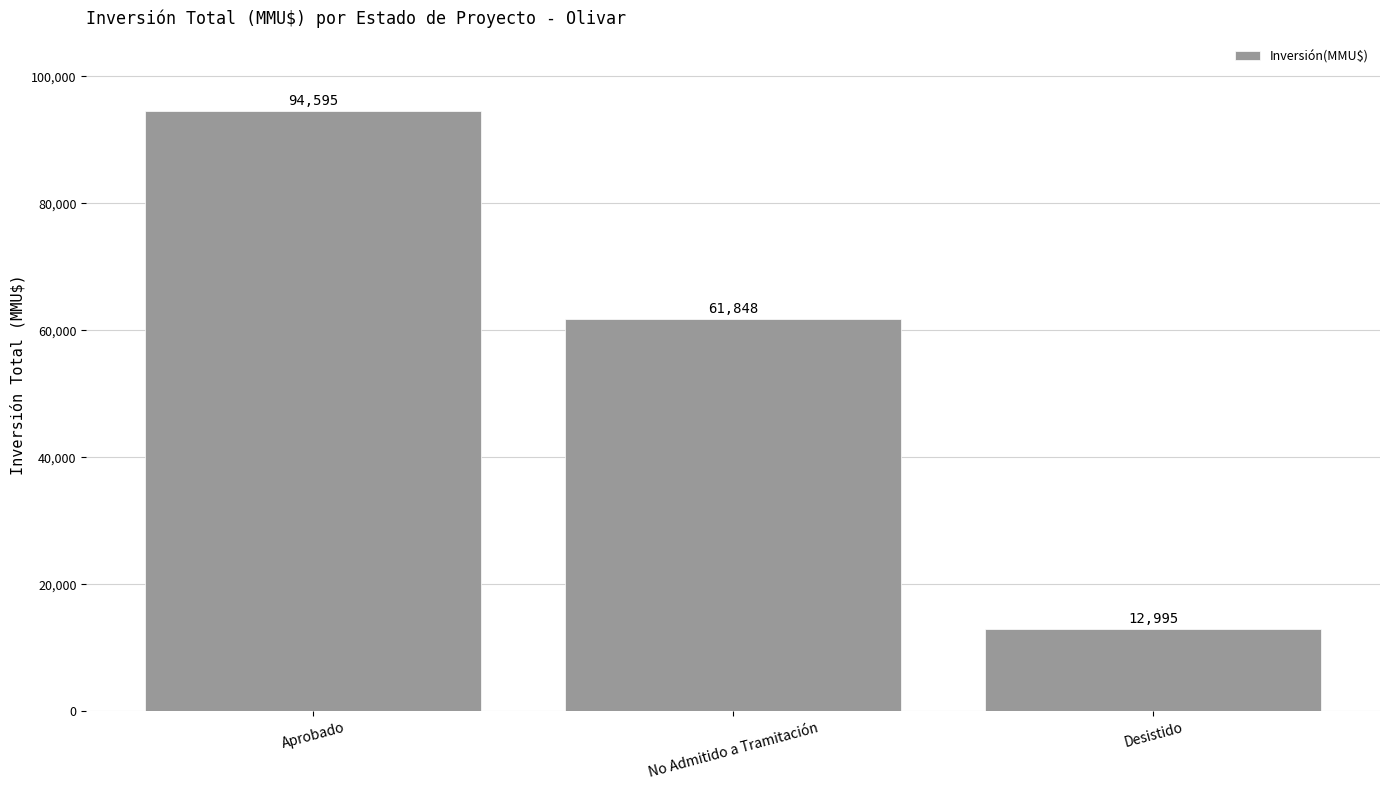

What is the change in value from Aprobado to No Admitido a Tramitación?

-32747